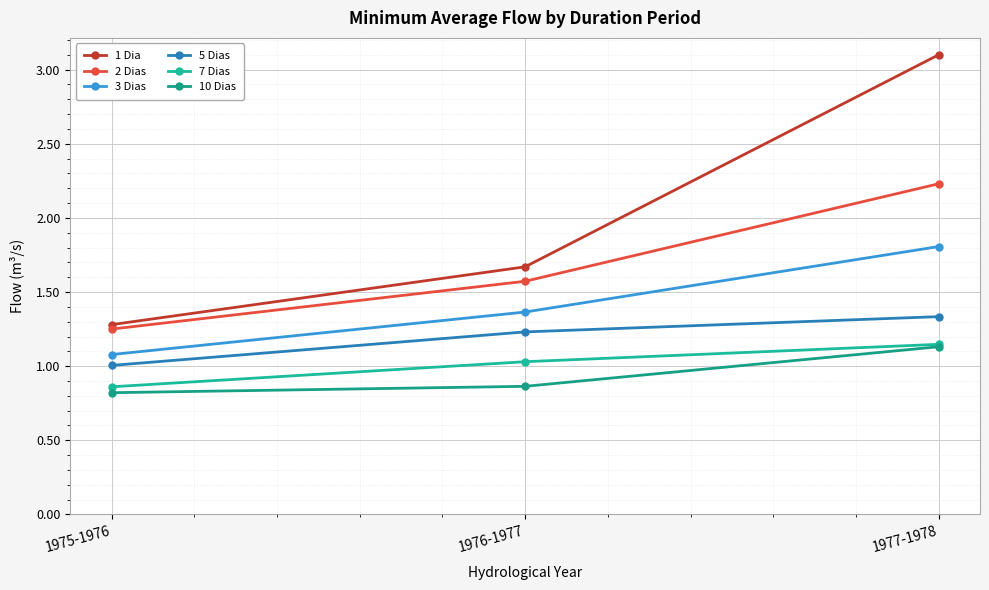

What is the sum of all 5 Dias values?

3.6